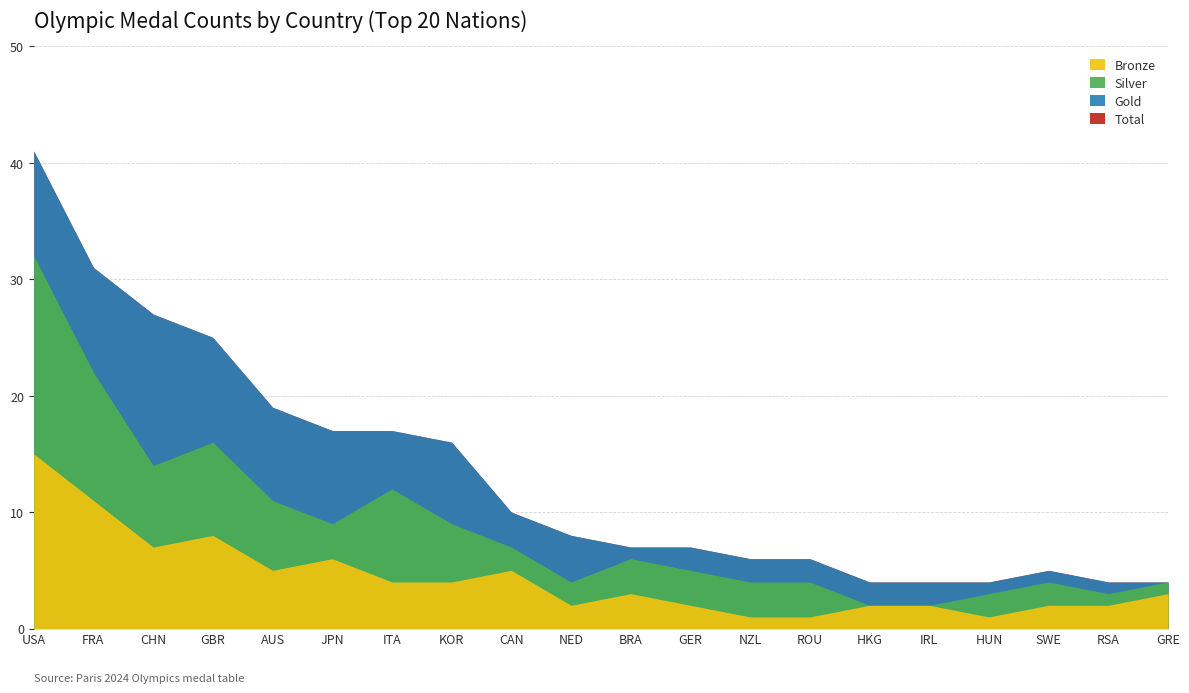

What is the difference between the maximum and minimum values in the Bronze series?

14